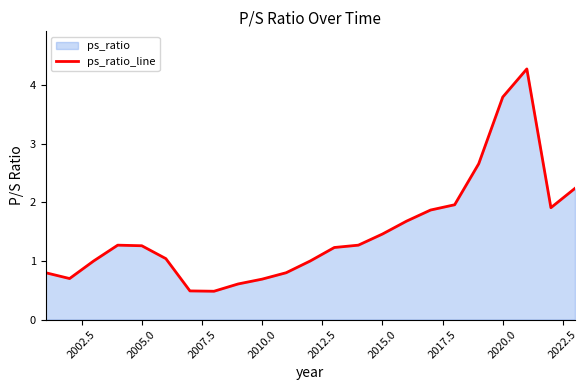

What is the greatest value displayed?

4.3